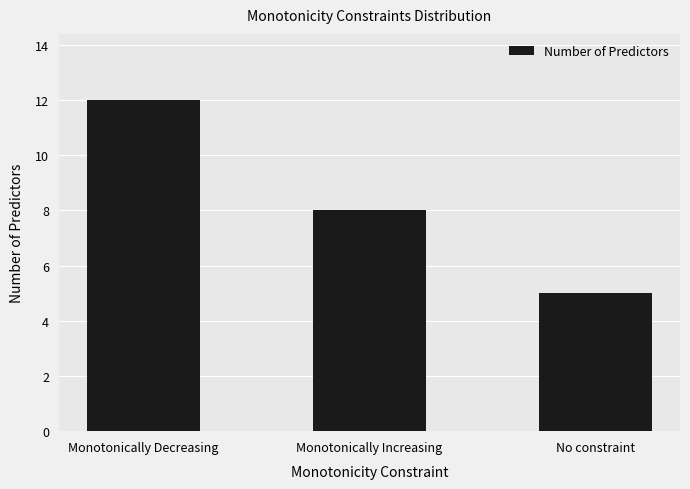

True or false: the data shows 3 at No constraint.

False